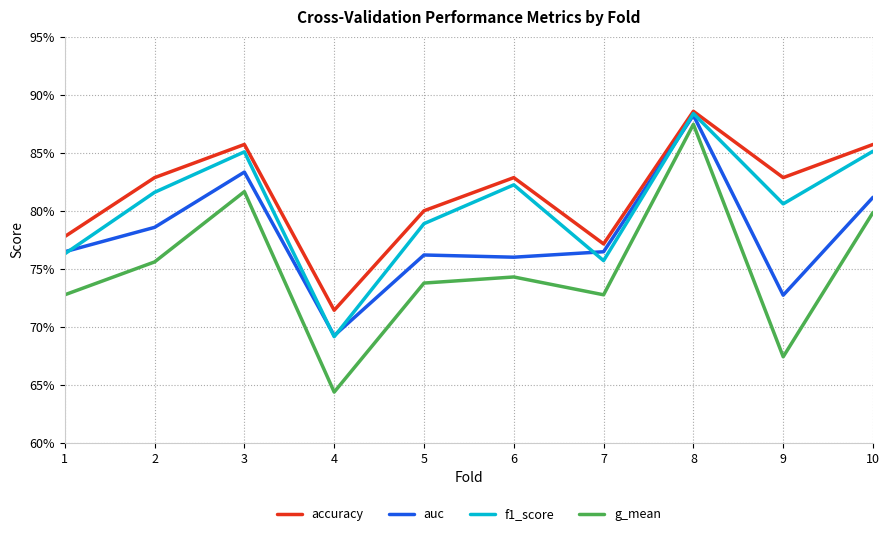

Reading right to left, transcribe all the data shown in this chart.

accuracy: 0.9	0.8	0.9	0.8	0.8	0.8	0.7	0.9	0.8	0.8
auc: 0.8	0.7	0.9	0.8	0.8	0.8	0.7	0.8	0.8	0.8
f1_score: 0.9	0.8	0.9	0.8	0.8	0.8	0.7	0.9	0.8	0.8
g_mean: 0.8	0.7	0.9	0.7	0.7	0.7	0.6	0.8	0.8	0.7